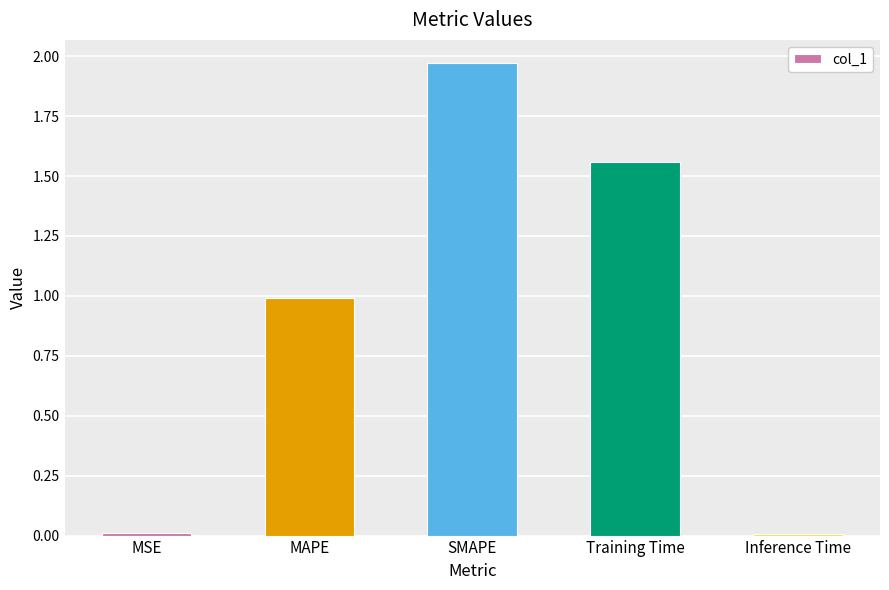

How many data points does each series have?

5